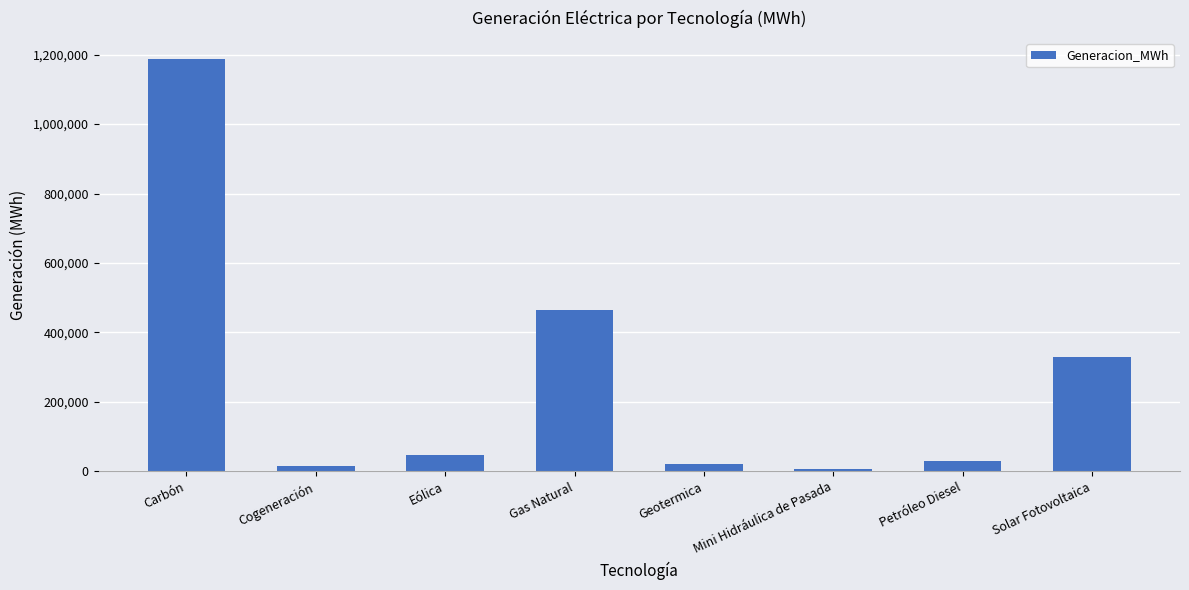

What position from the left is Petróleo Diesel?

7